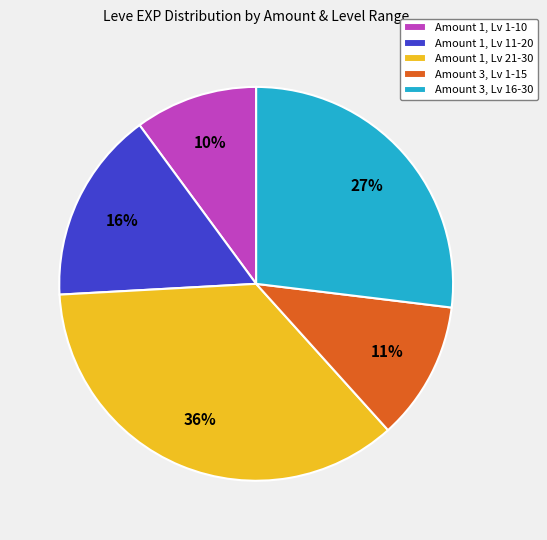

To the nearest percent, what is the combined percentage of Amount 3, Lv 16-30 and Amount 3, Lv 1-15?

38%